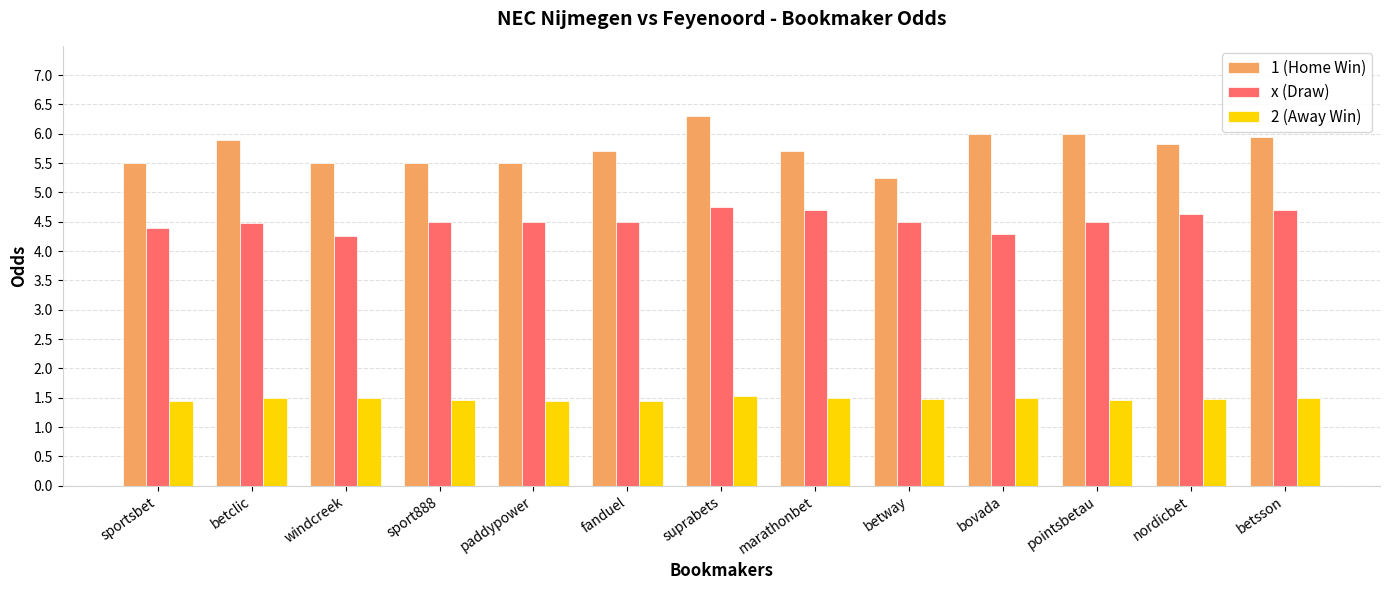

What is the difference between the highest and lowest values at betsson?

4.5